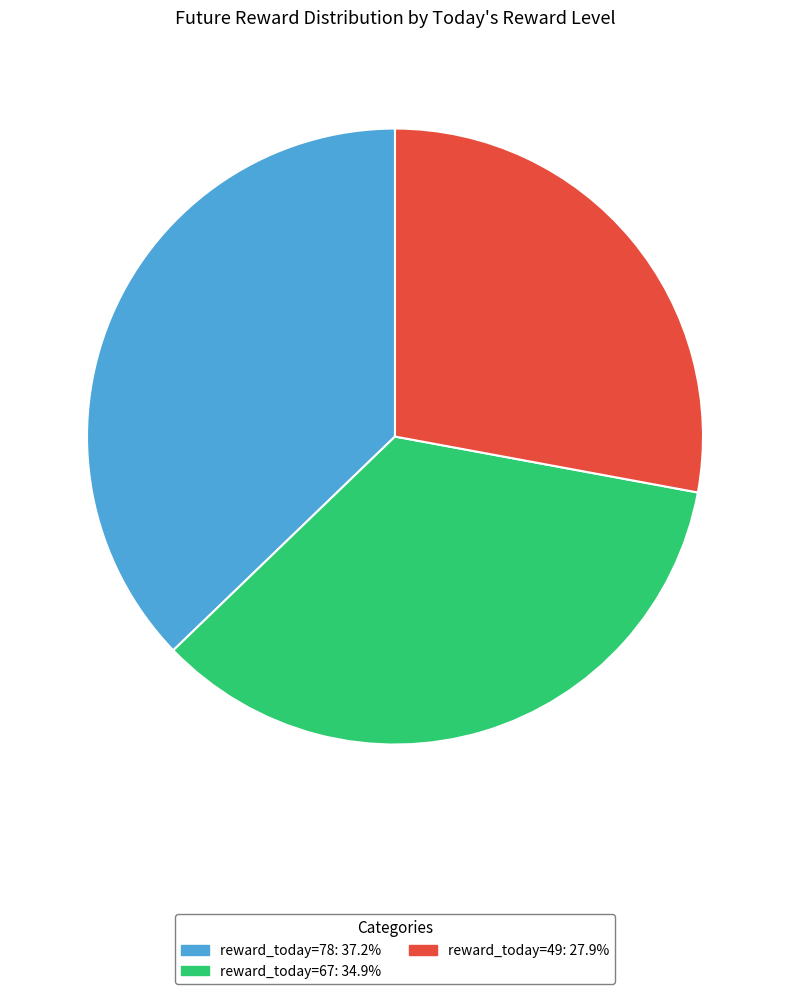

Is the sum of reward_today=67: 34.9% and reward_today=49: 27.9% greater than half?

Yes